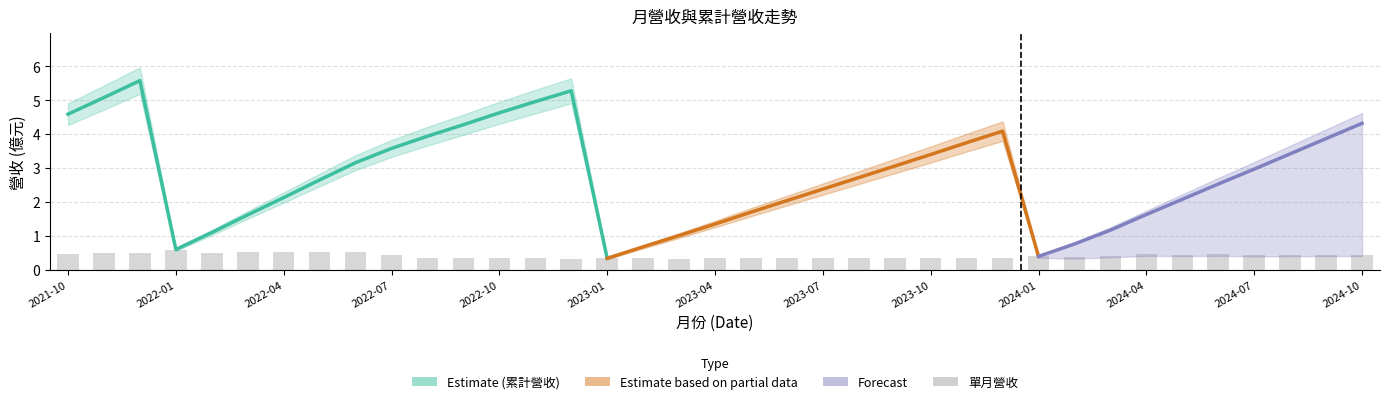

What position from the left is 2022-03?

6